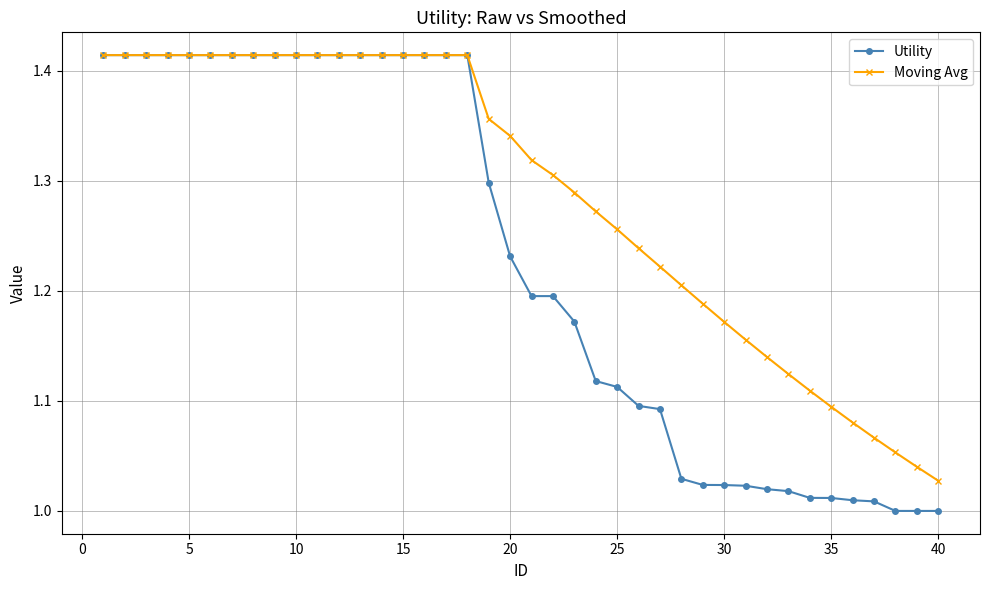

Which series has the largest total across all categories?

Moving Avg